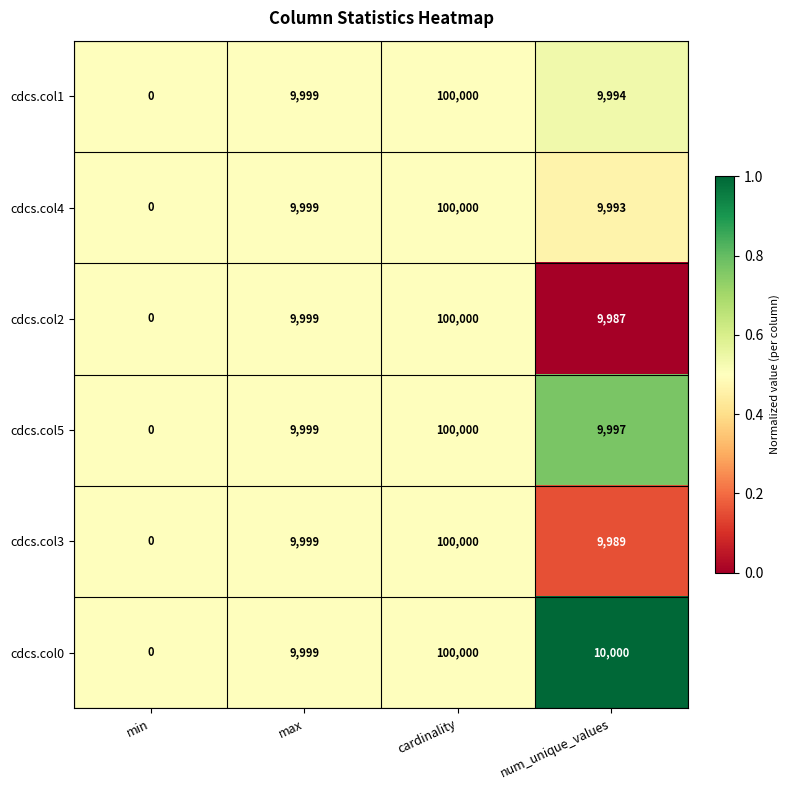

What is the total value across all series at cardinality?

600000